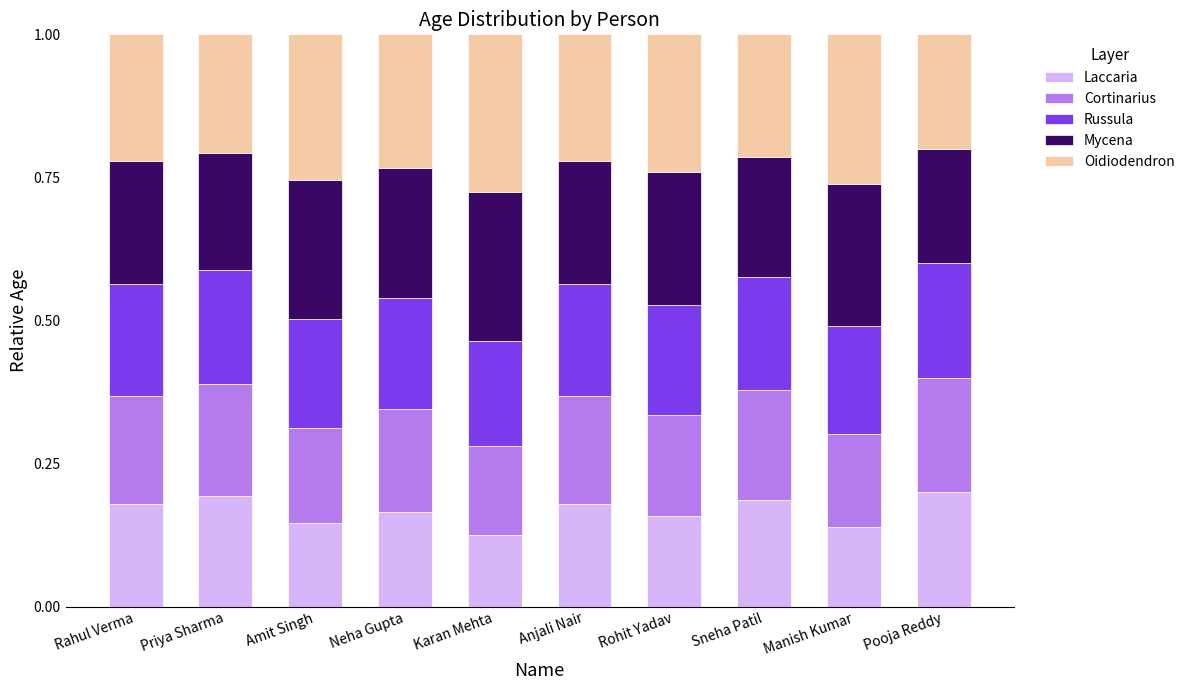

What is the total value across all series at Priya Sharma?

1.0